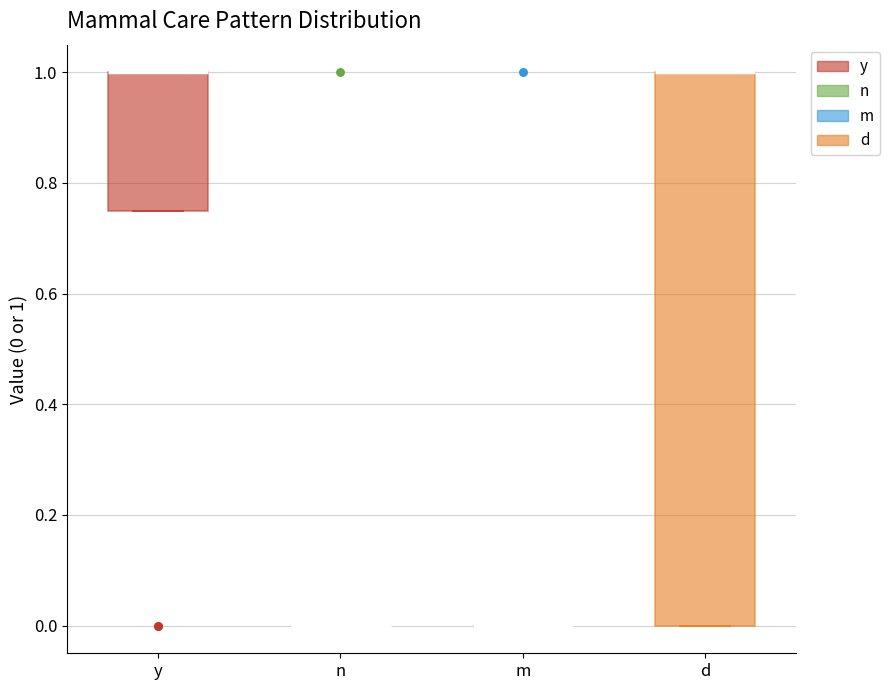

Comparing the boxes themselves (not the whiskers), which one is the tallest?

d